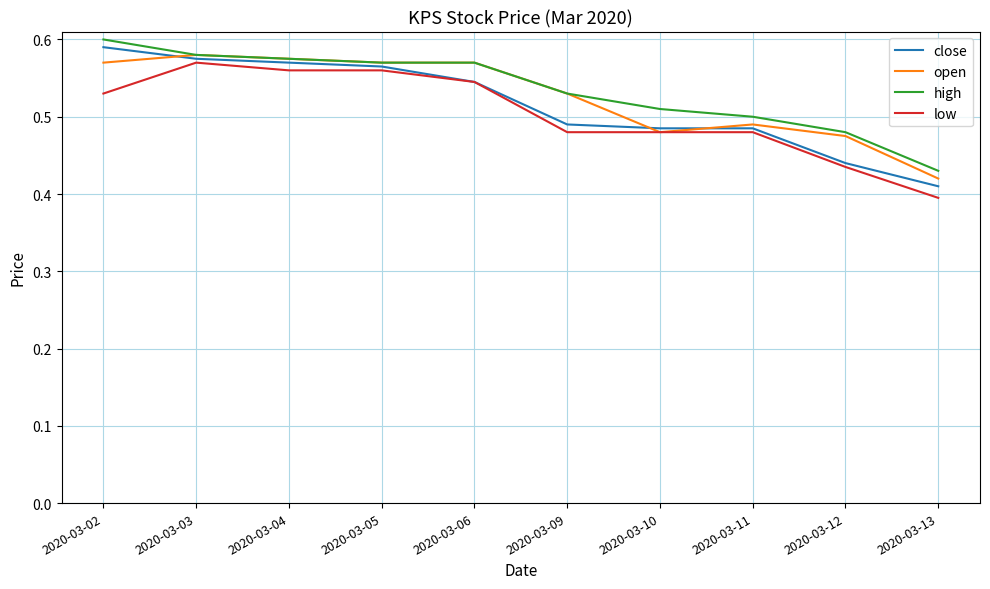

Does the chart have visible grid lines?

Yes